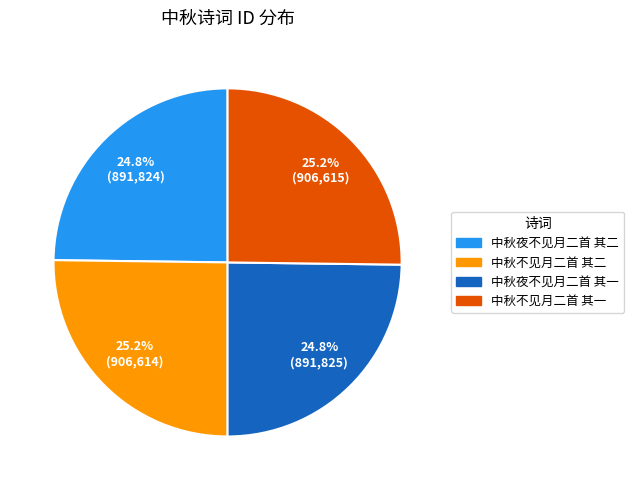

How many slices are in this pie chart?

4